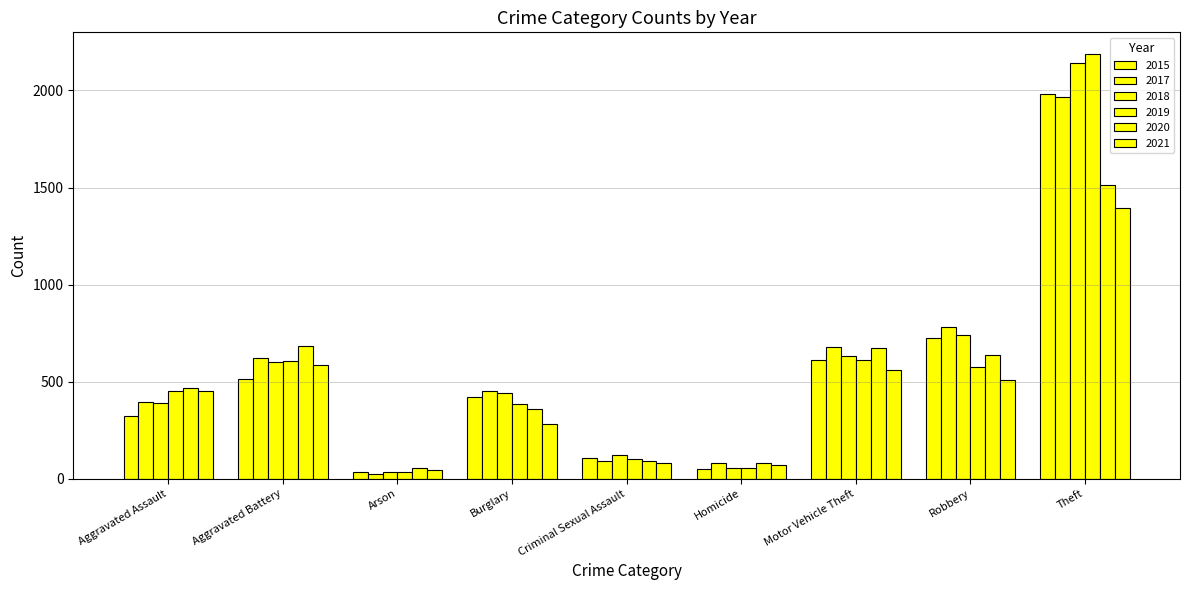

How many data points does each series have?

9